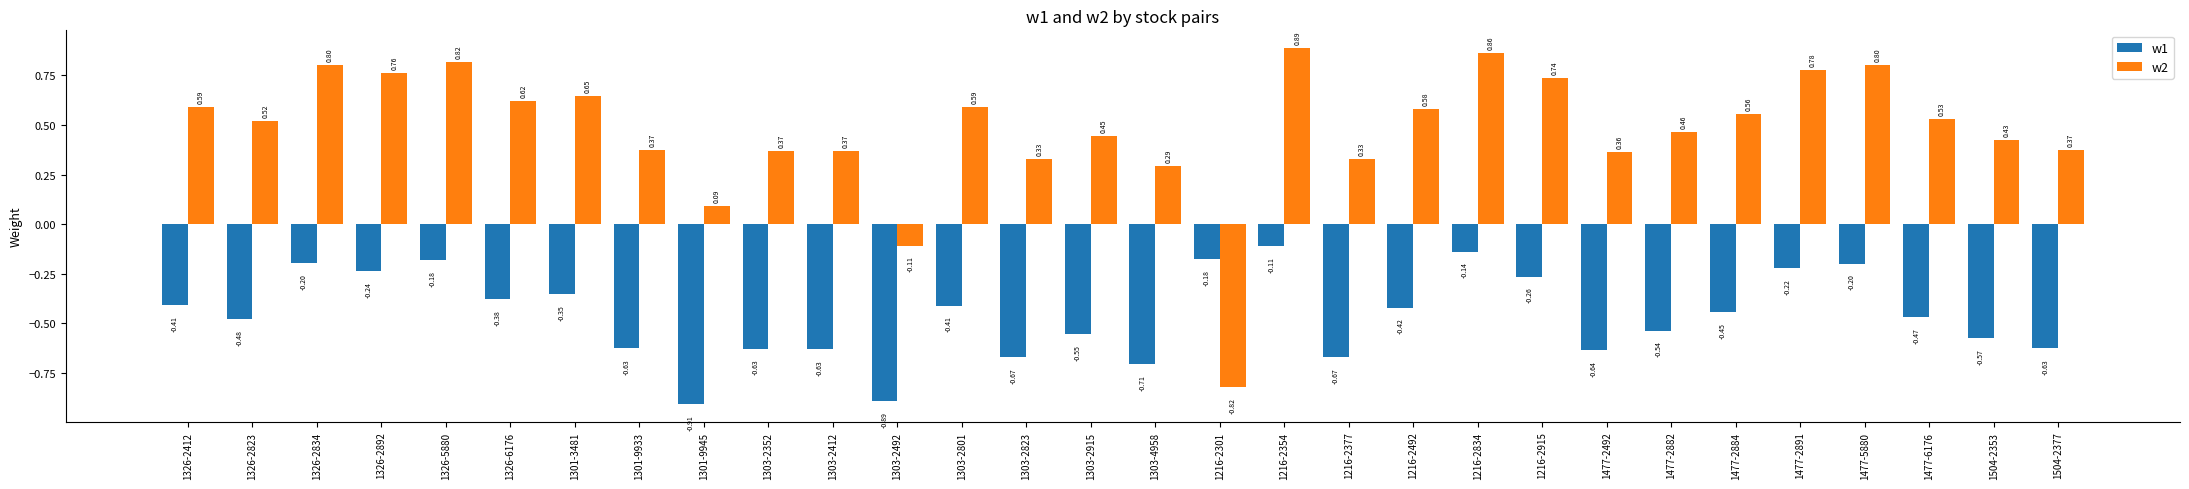

Which series has the widest spread of values?

w2